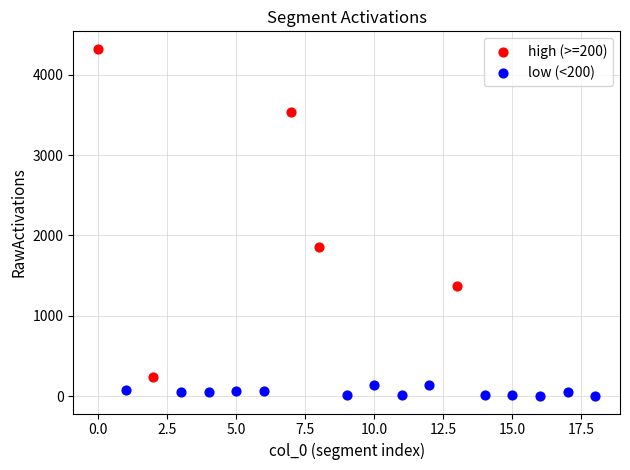

Which series has the largest Y range (max minus min)?

high (>=200)